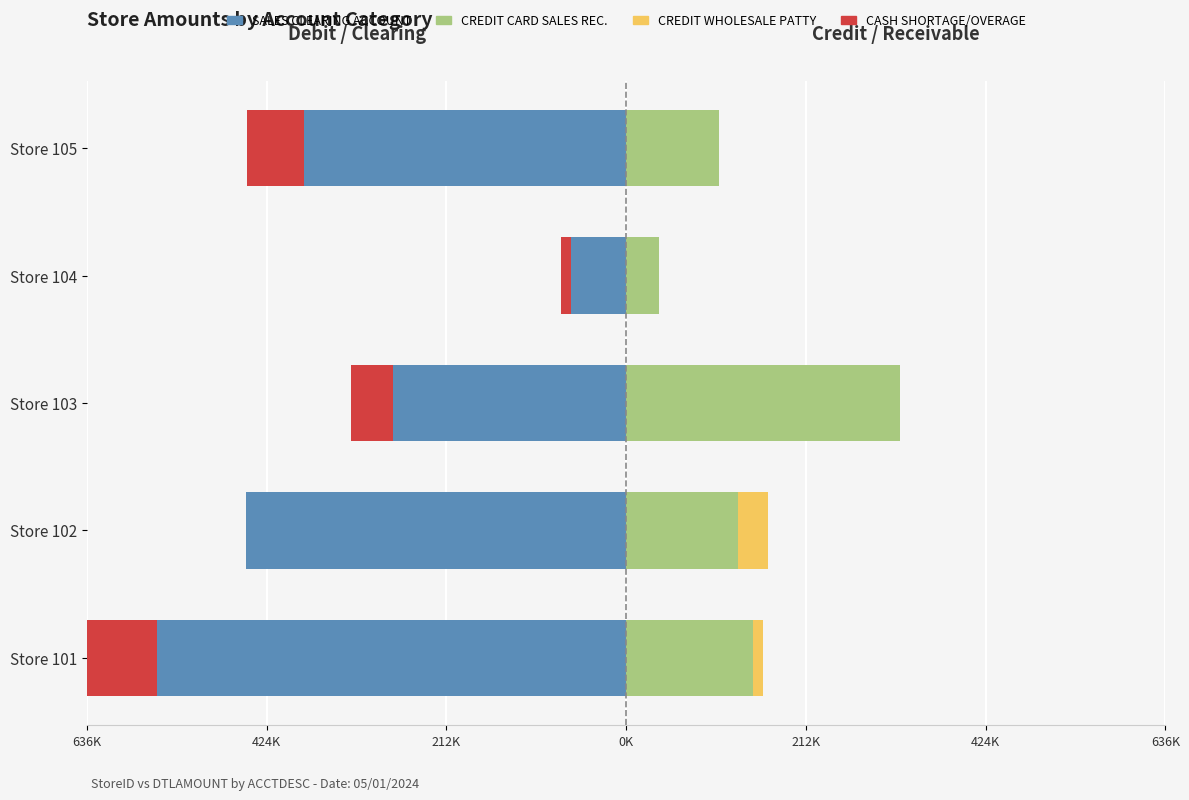

Reading left to right, what are all the values shown in this chart?

SALES CLEARING ACCOUNT: -553147.5	-448477.6	-275606.8	-65196.0	-379541.8
CREDIT CARD SALES REC.: 149332.1	131694.1	323119.6	39120.0	109195.1
CASH SHORTAGE/OVERAGE: -99566.5	-521.7	-49609.2	-11735.3	-68317.5
CREDIT WHOLESALE PATTY: 11980.5	35246.9	0.0	0.0	0.0